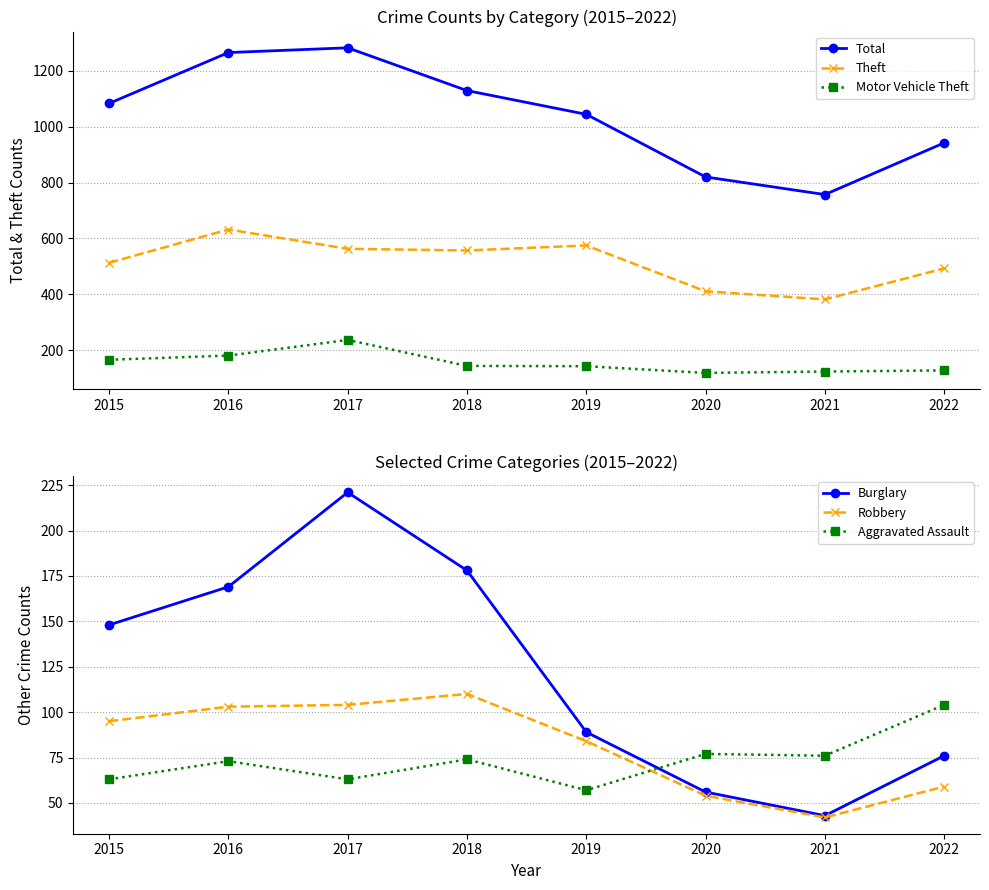

Between 2020 and 2017, which is larger?

2017